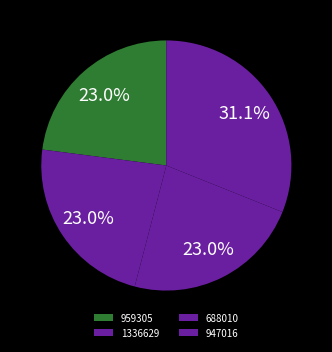

Does any single category account for the majority?

No